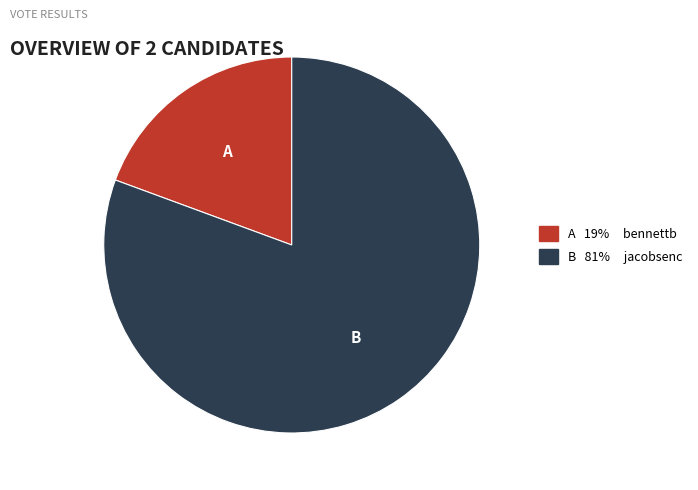

Does any single category account for the majority?

Yes